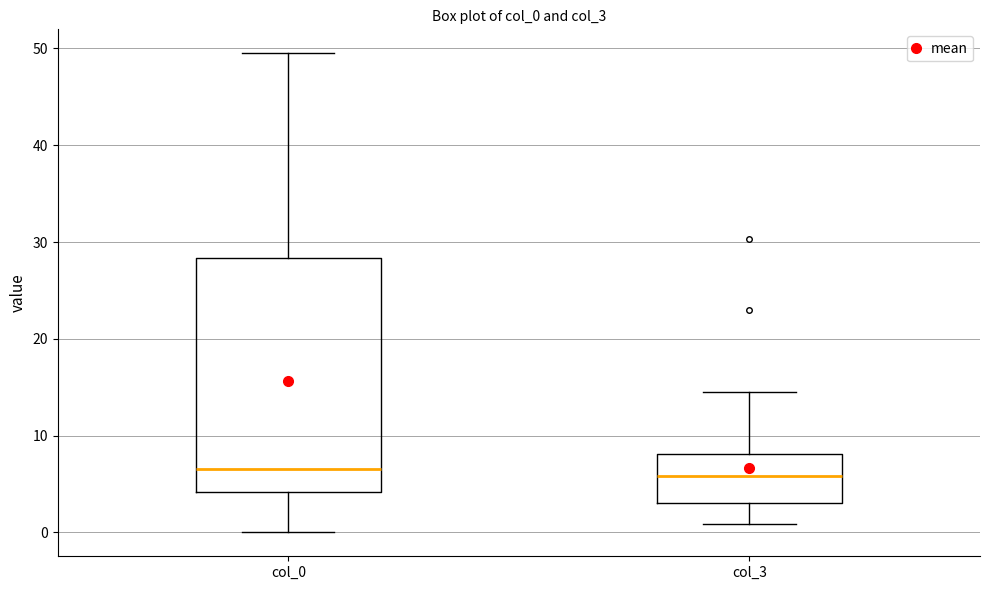

Reading left to right, transcribe this box plot: for each box, give where its median line is, the range the box spans, and where its two whiskers end, as read against the y-axis. The values are not printed on the chart, so give them approximately, as read against the axis.

col_0: median 6, box 4 to 28, whiskers 0 to 50
col_3: median 6, box 3 to 8, whiskers 1 to 14